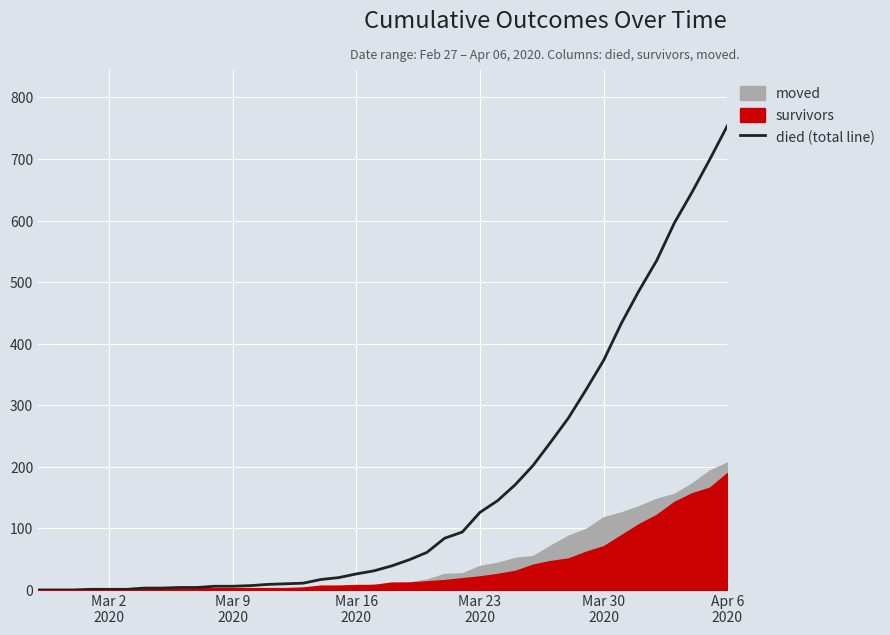

How many values are below 39?

20